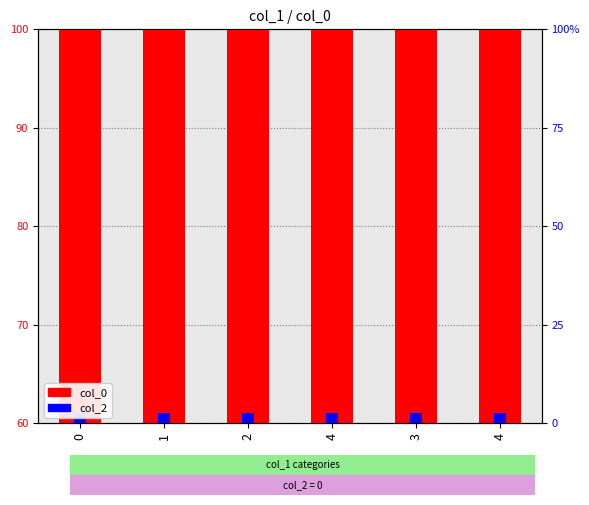

Rank the series by their average value, from lowest to highest.

col_2, col_0